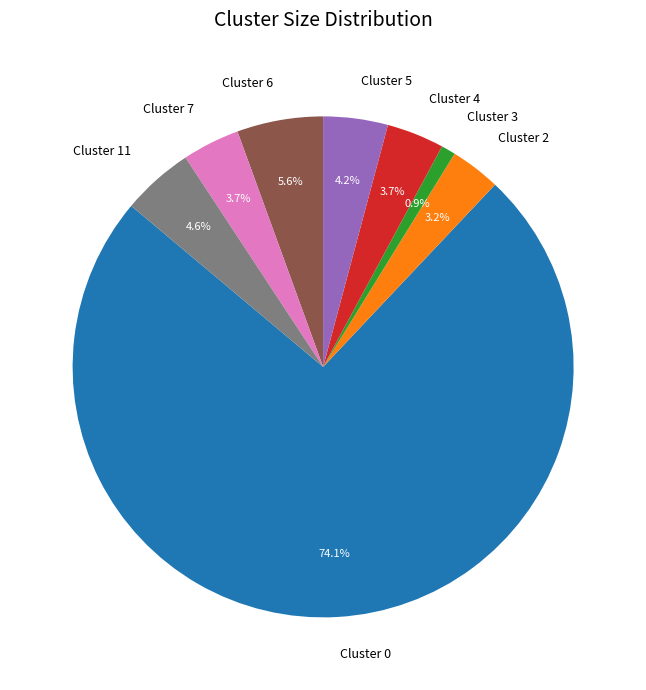

Is it true that Cluster 0 is 81% of the pie?

False